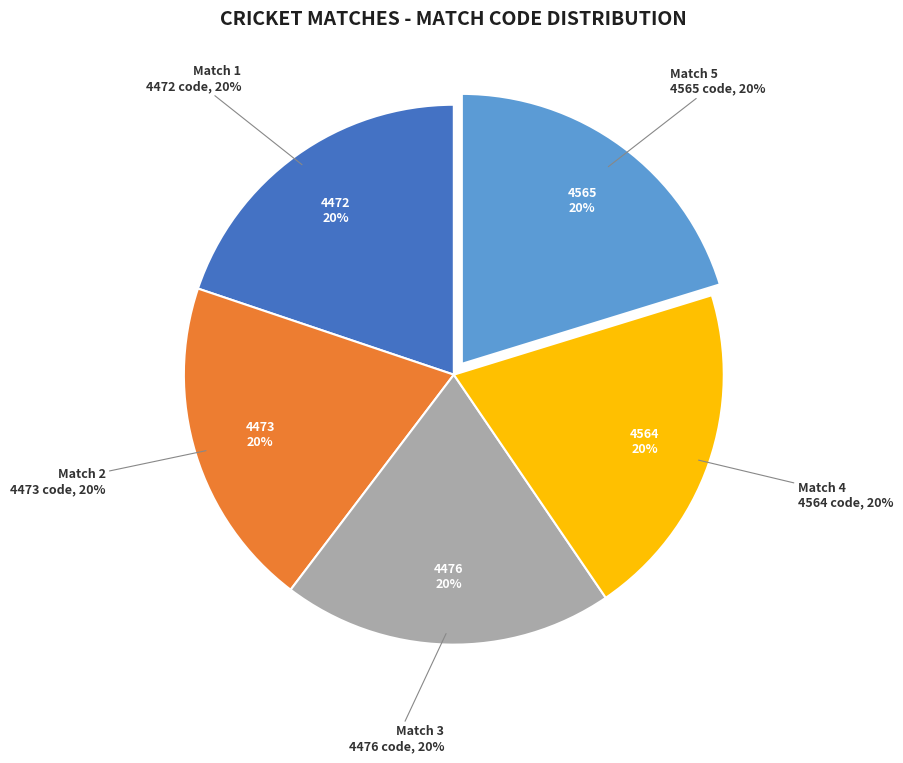

Which slice is the smallest?

Match 1